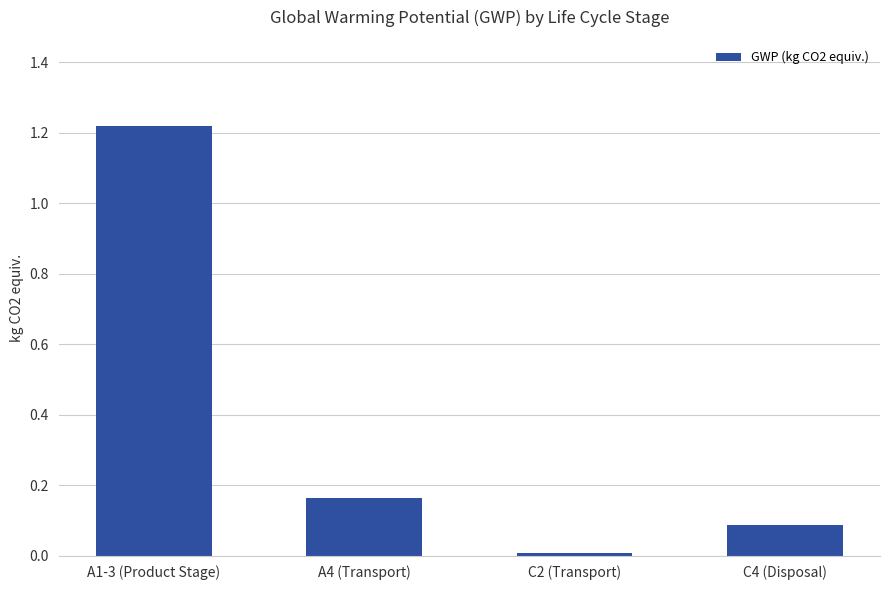

What is the sum of the values at A1-3 (Product Stage) and A4 (Transport)?

1.4